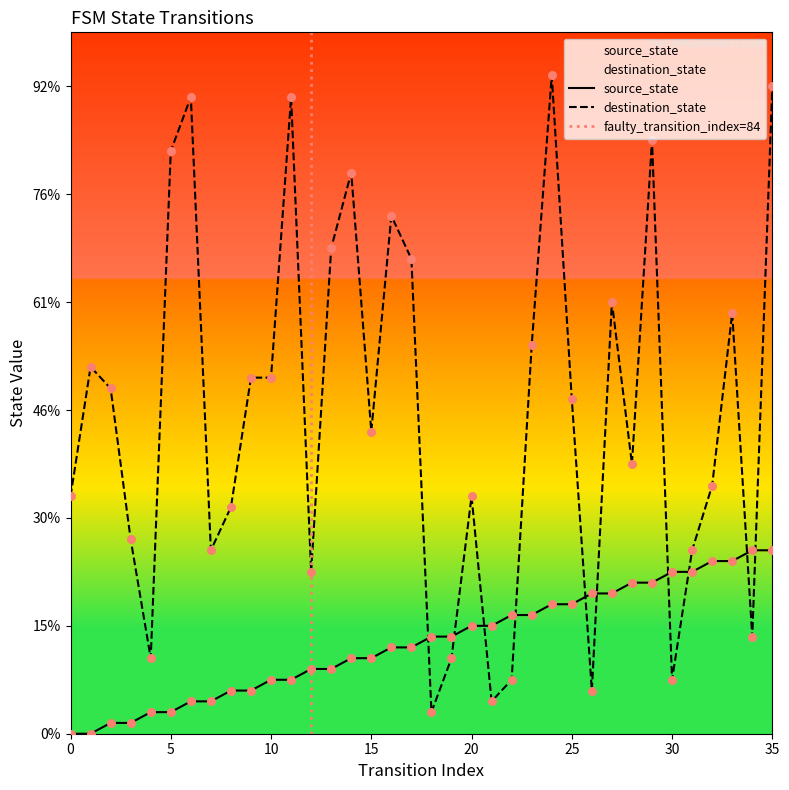

At which category is the sum across all series the highest?

35